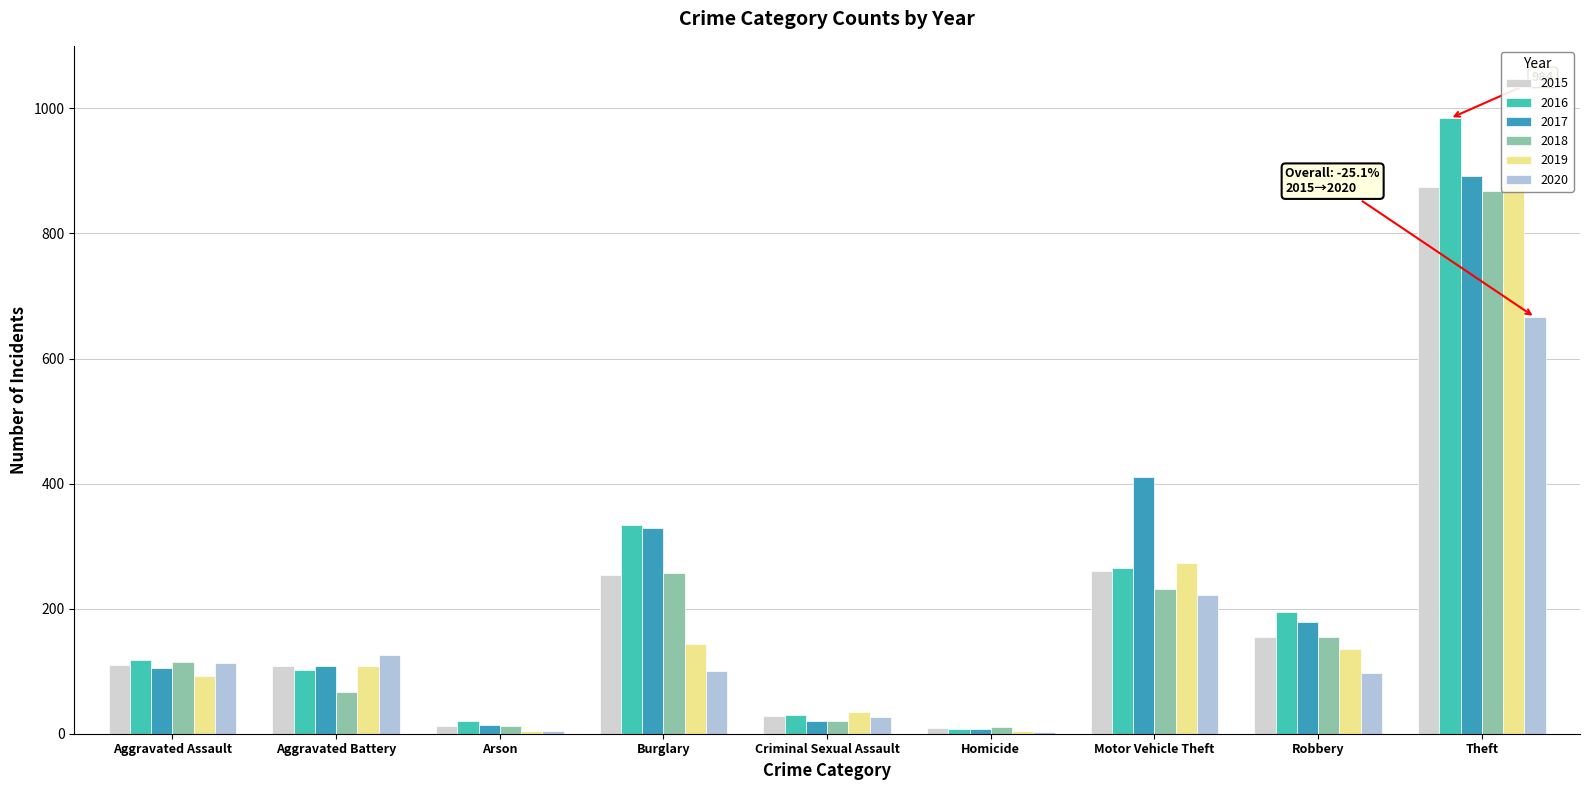

At how many categories does at least one series exceed 23?

7